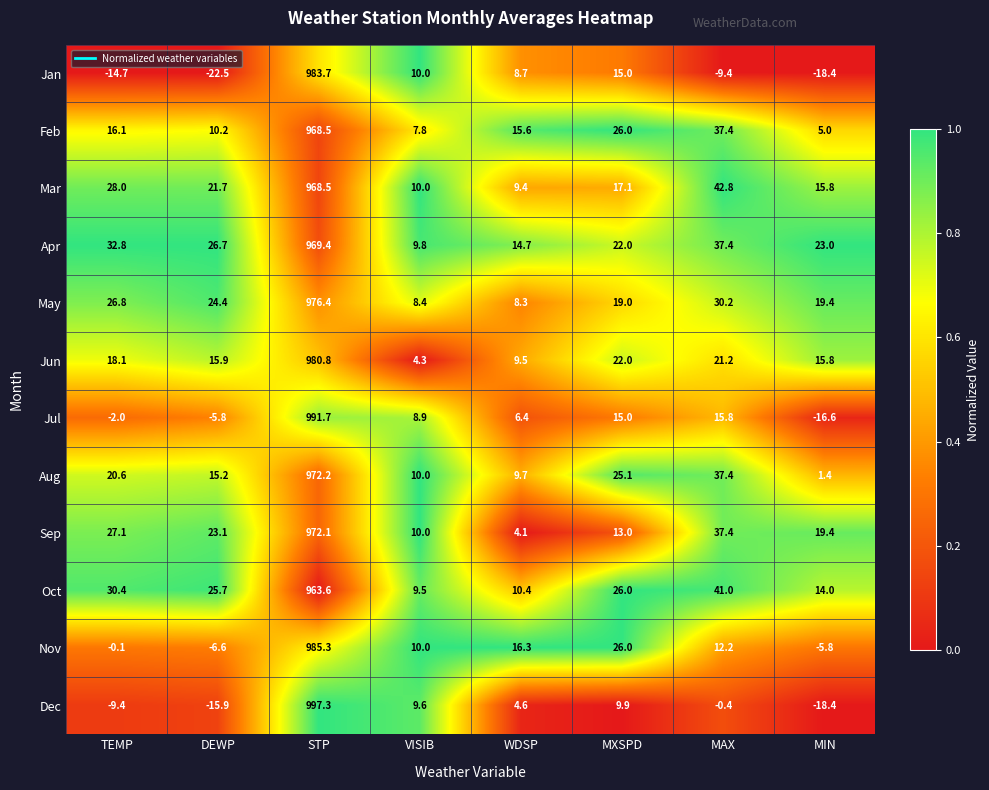

What is the difference between the Jan values at TEMP and DEWP?

7.8